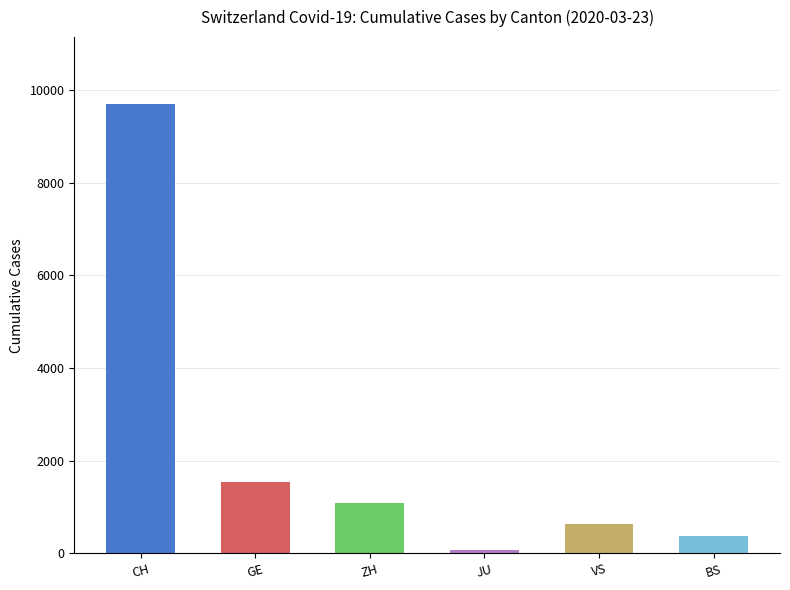

Rank the categories by value from lowest to highest.

JU, BS, VS, ZH, GE, CH